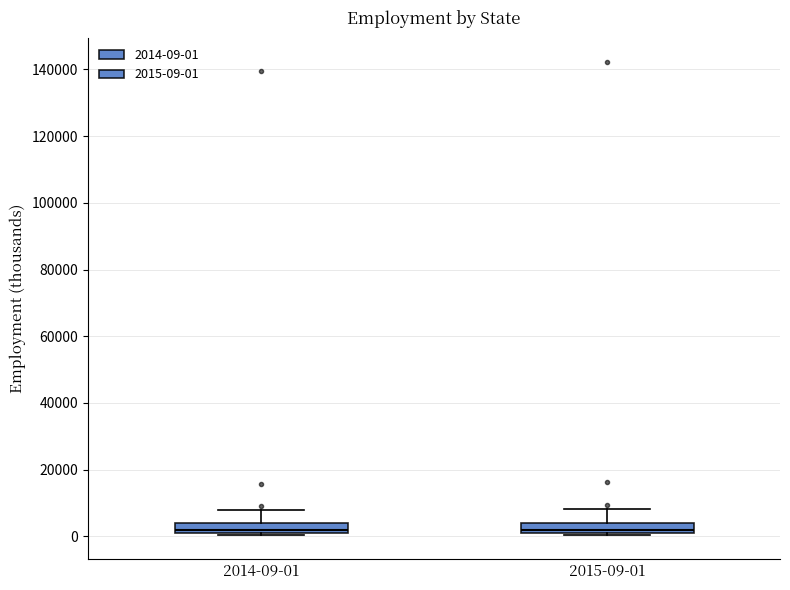

Where is the upper edge of the box for 2015-09-01 on the y-axis? The values are not printed on the chart, so give them approximately, as read against the axis.

4000